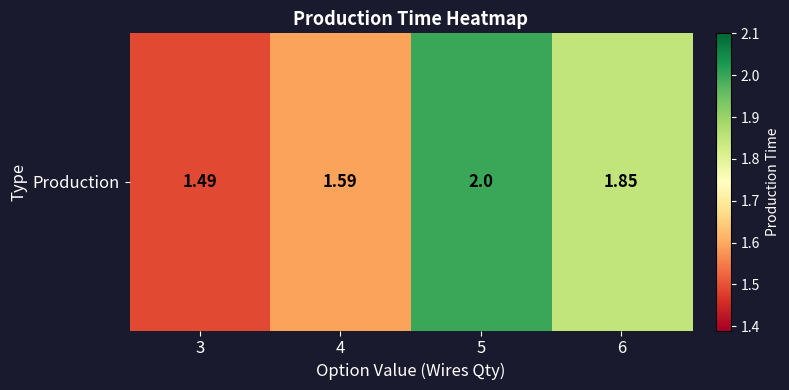

Rank the categories by value from highest to lowest.

5, 6, 4, 3